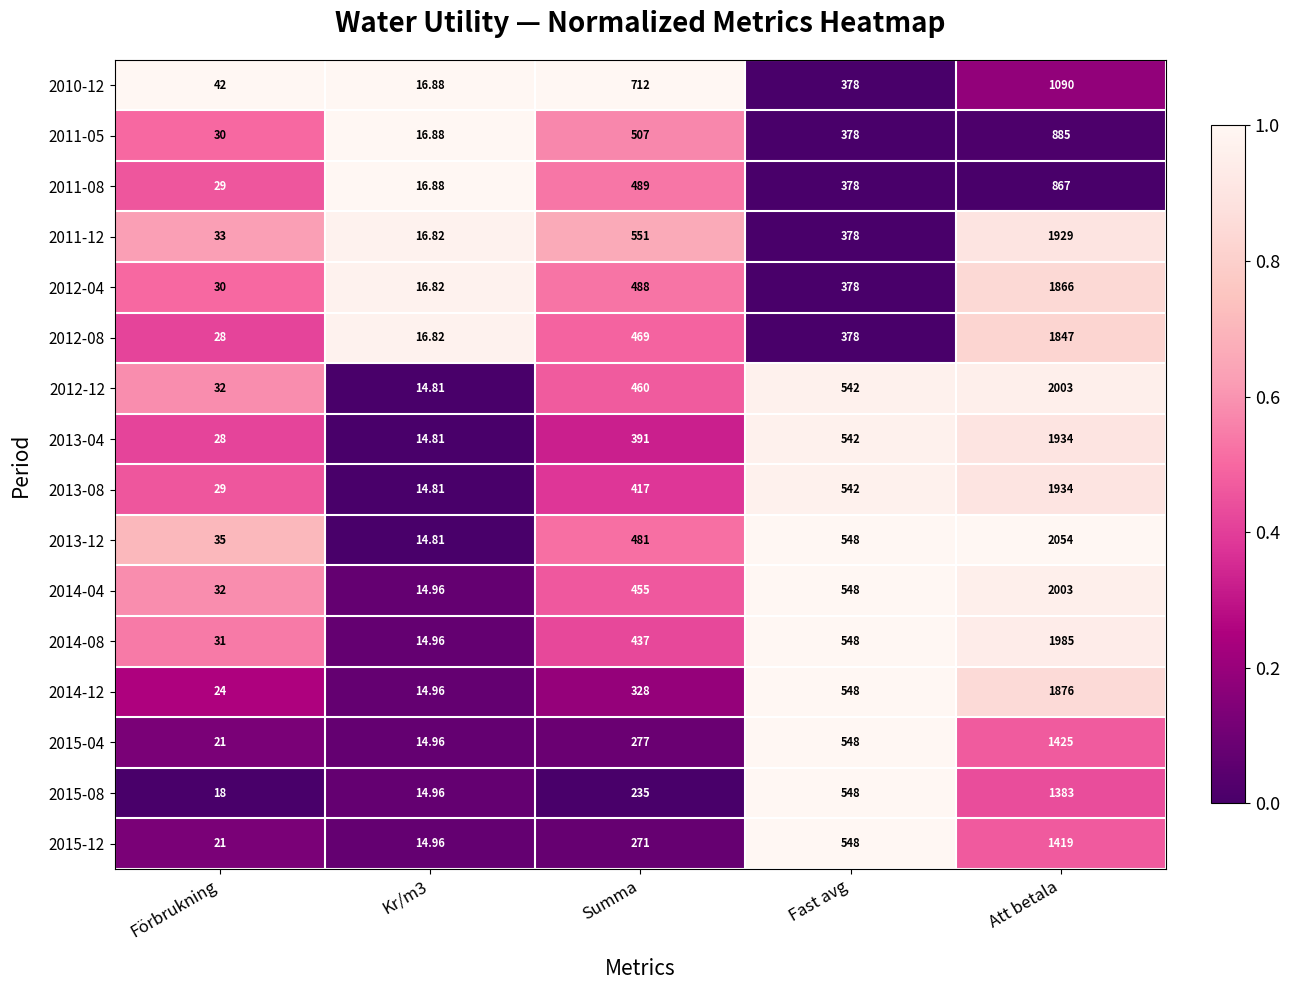

How many data points does each series have?

5